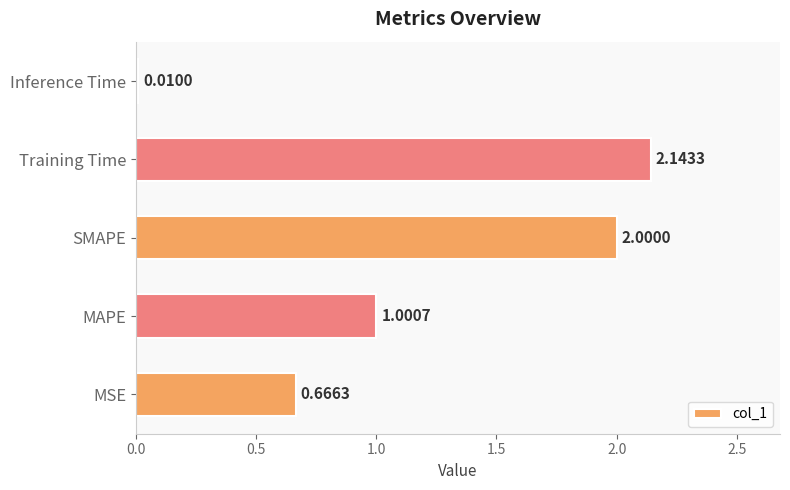

Which label corresponds to the smallest value in the chart?

Inference Time